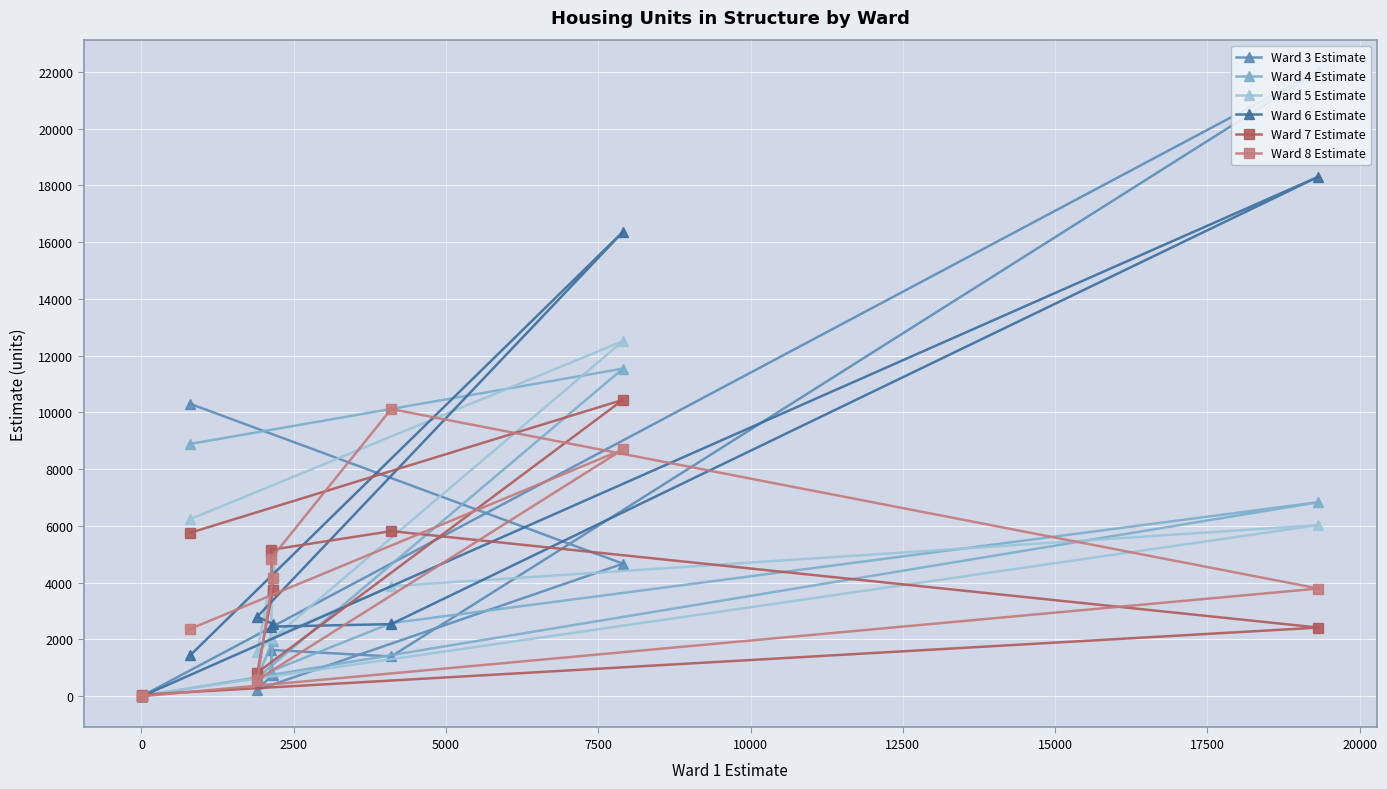

At how many categories does at least one series exceed 2716?

7